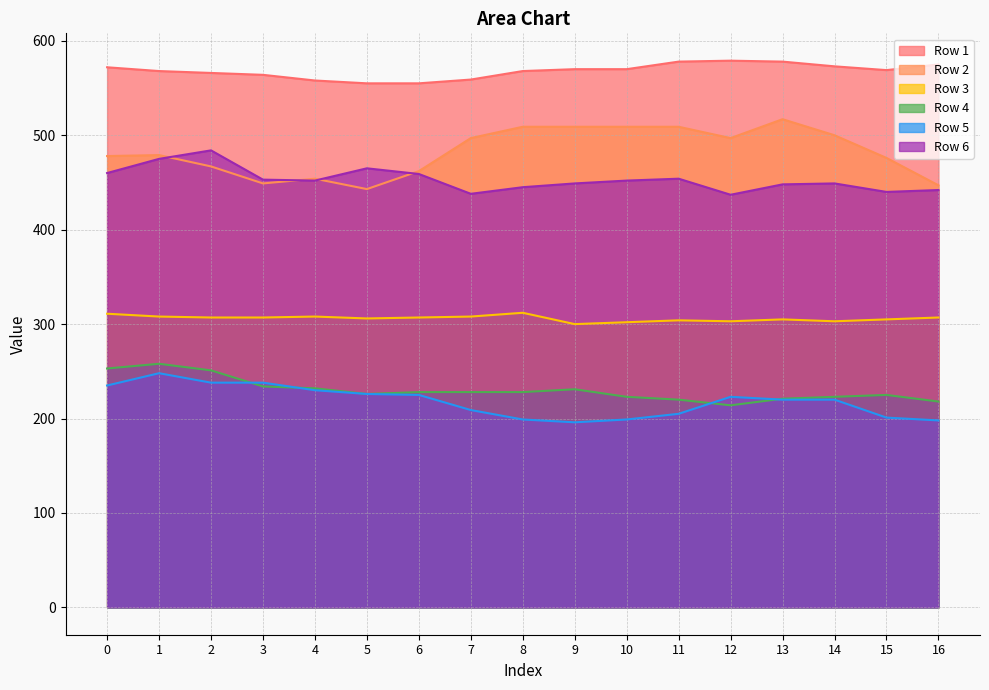

Which category has the lowest value across all series?

9